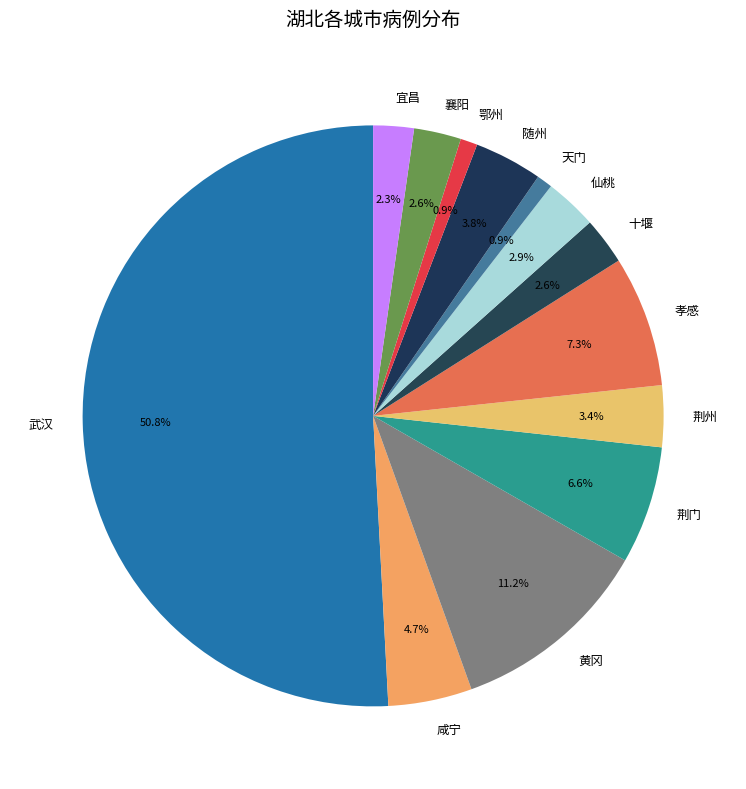

Which slice represents more than half of the pie?

武汉